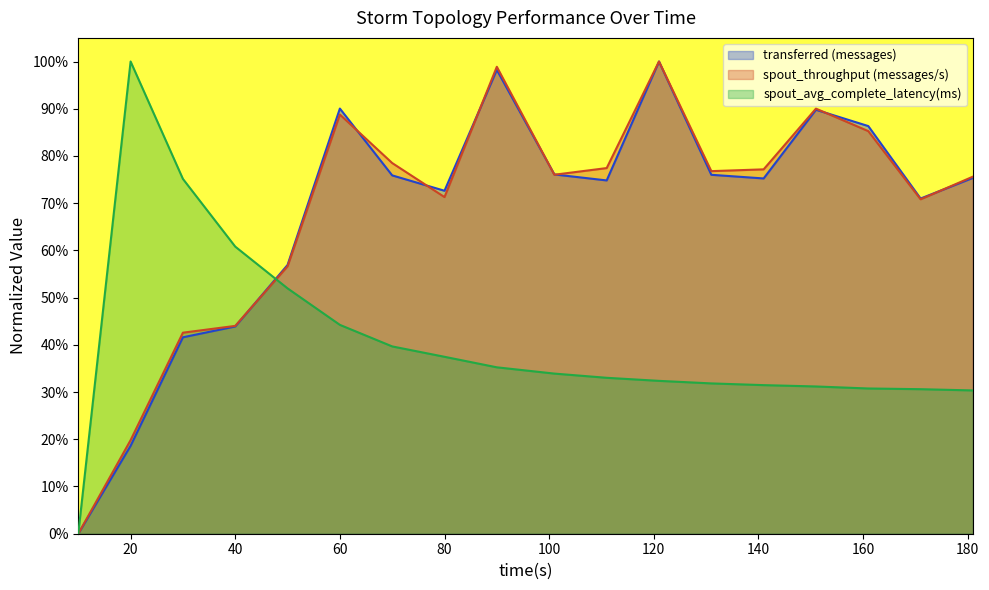

Rank the series at 90 from highest to lowest value.

spout_throughput (messages/s), transferred (messages), spout_avg_complete_latency(ms)